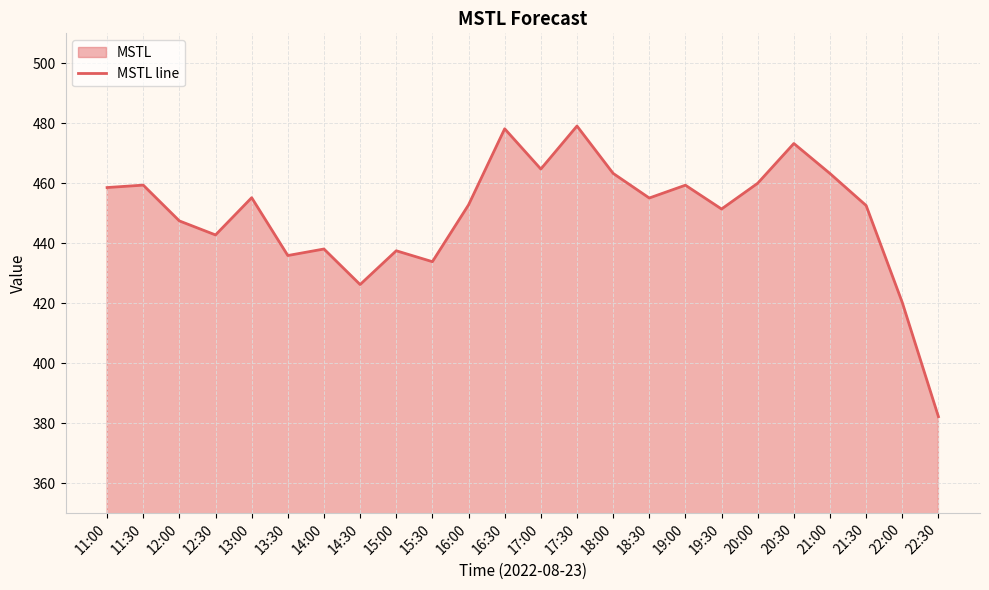

What value does the data have at 15:00?

437.5